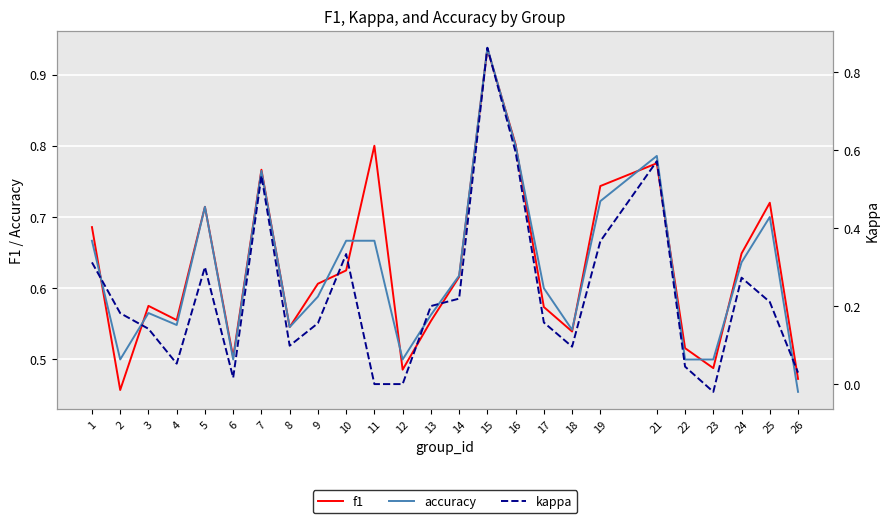

At which label is kappa closest to 0?

11